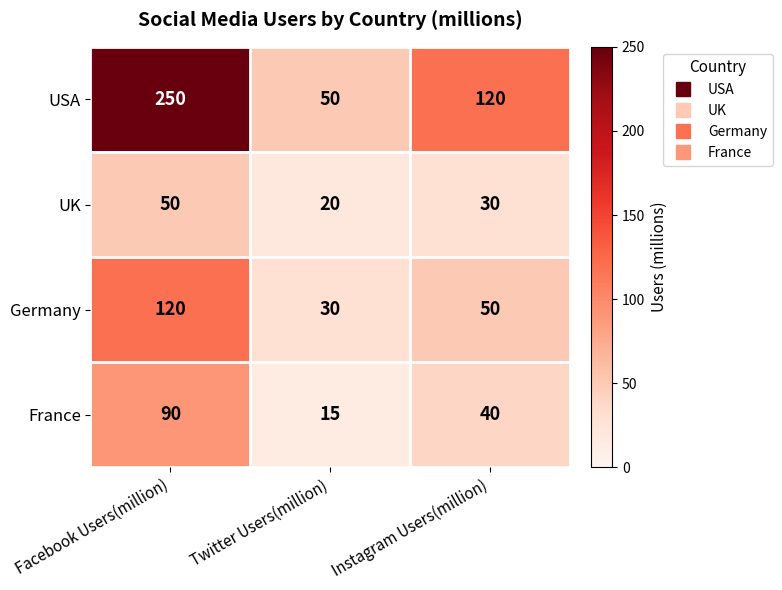

The value of USA at Twitter Users(million) is 50. True or false?

True